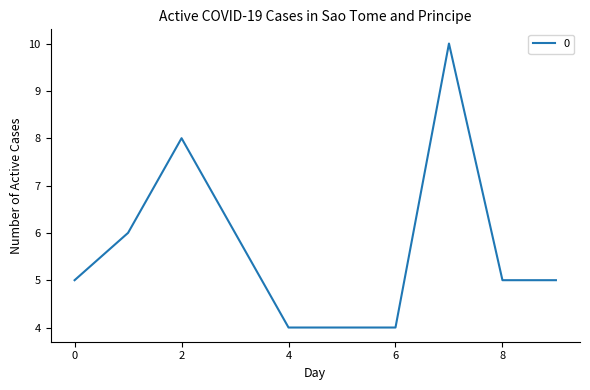

What is the maximum value shown in the chart?

10